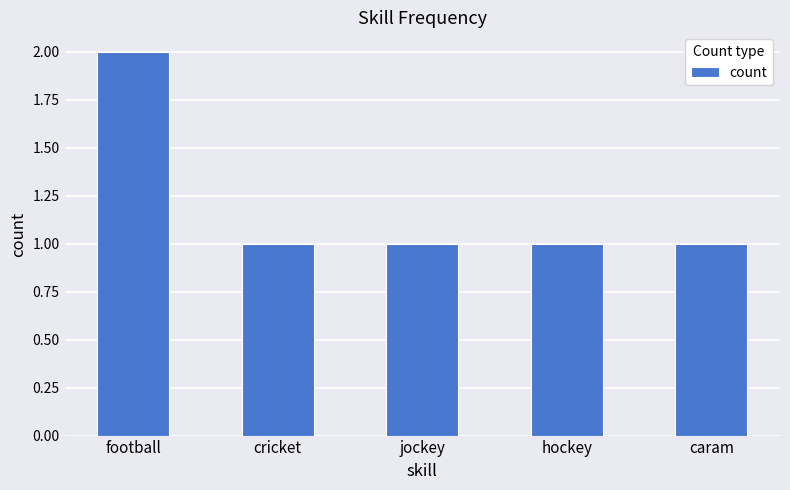

Is it true that the value at hockey is 1?

True